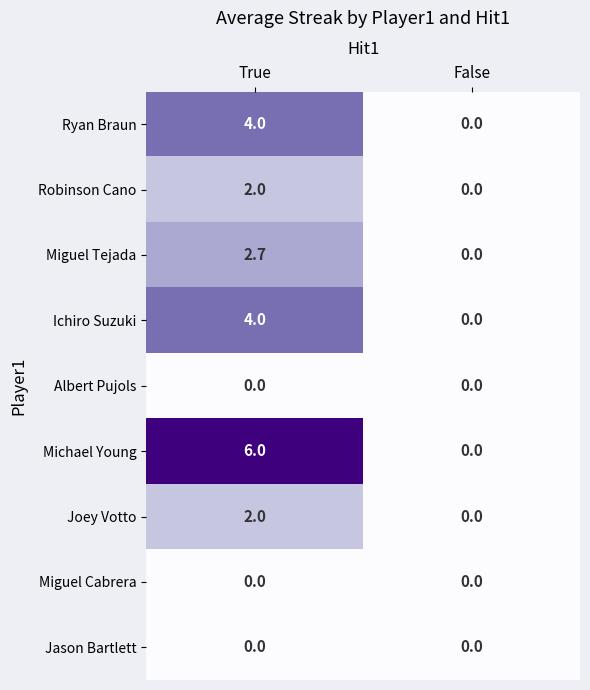

At which category is the sum across all series the highest?

True